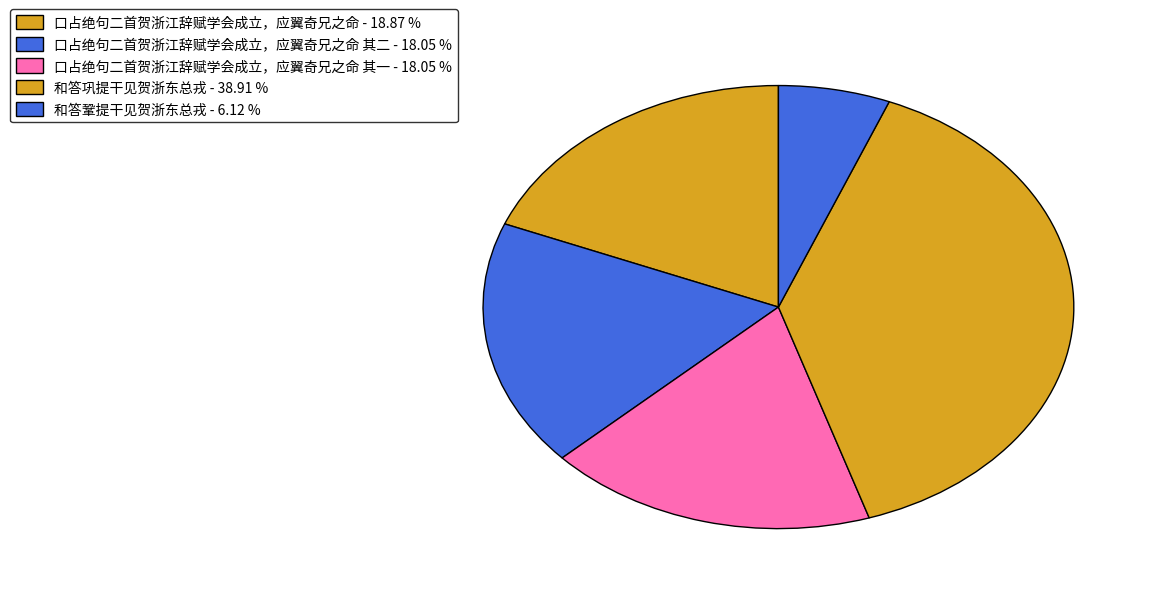

Rank the categories by value from highest to lowest.

和答巩提干见贺浙东总戎, 口占绝句二首贺浙江辞赋学会成立，应翼奇兄之命, 口占绝句二首贺浙江辞赋学会成立，应翼奇兄之命 其二, 口占绝句二首贺浙江辞赋学会成立，应翼奇兄之命 其一, 和答鞏提干见贺浙东总戎